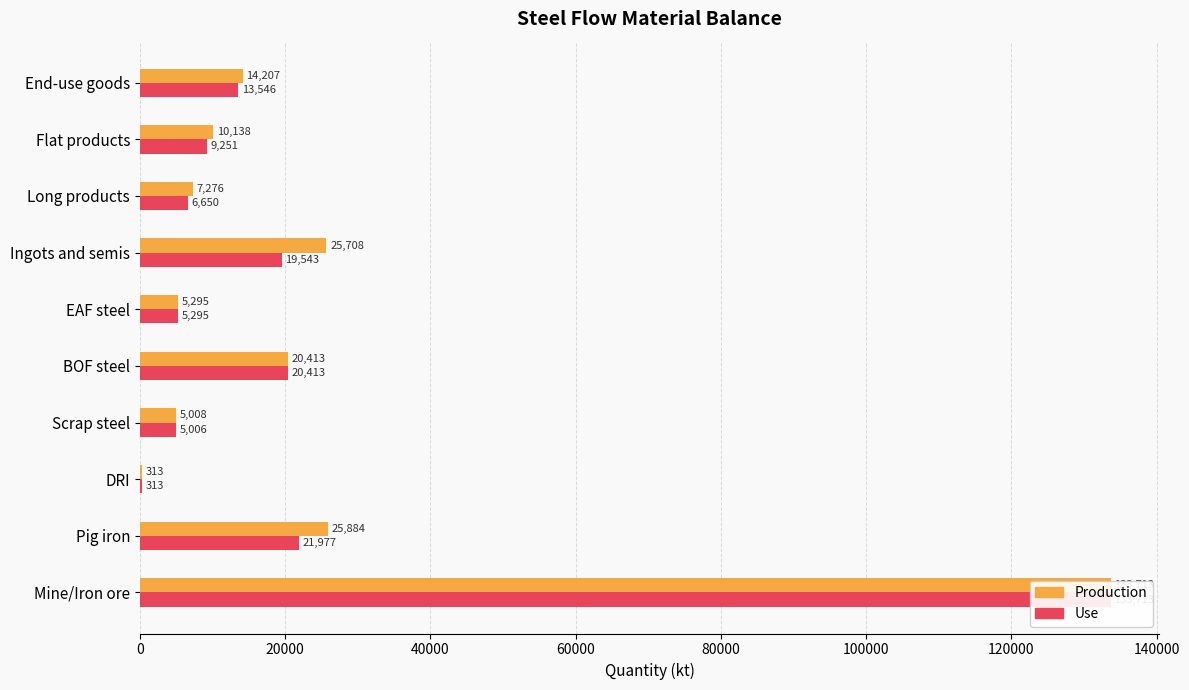

How many groups of bars are there?

10